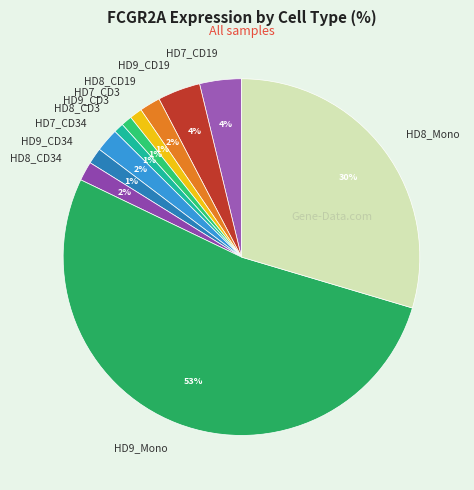

Is the sum of HD7_CD19 and HD8_CD3 greater than half?

No